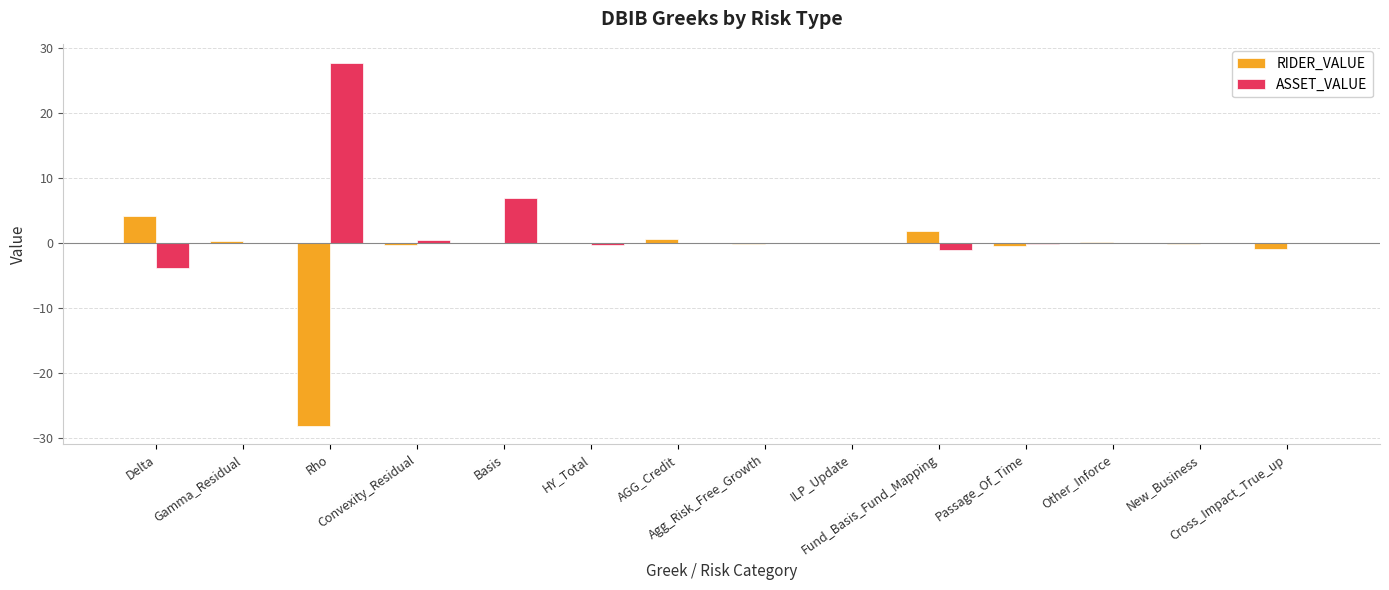

How many distinct data groups are displayed?

2